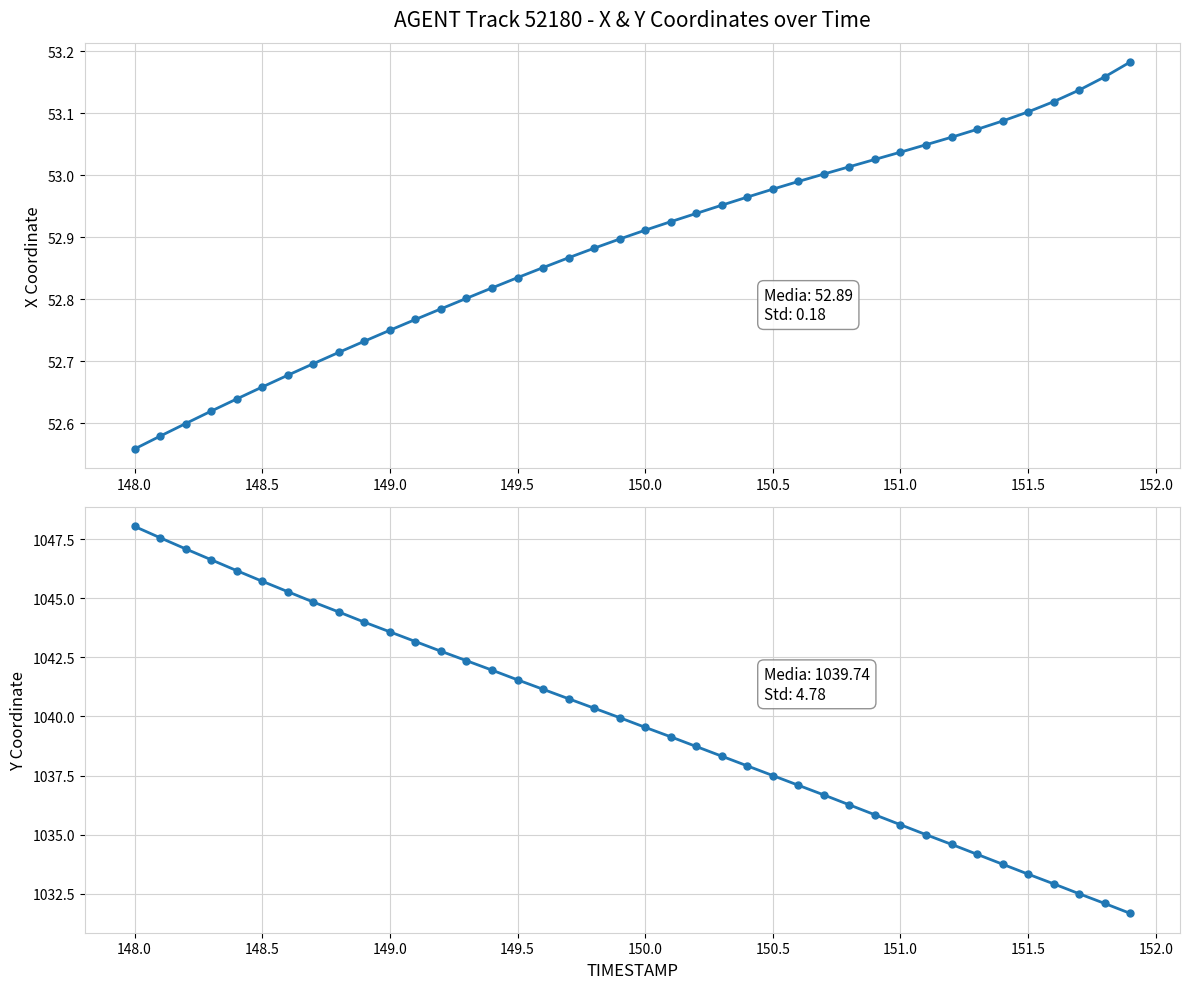

Rank the series by their maximum value, from highest to lowest.

Y, X